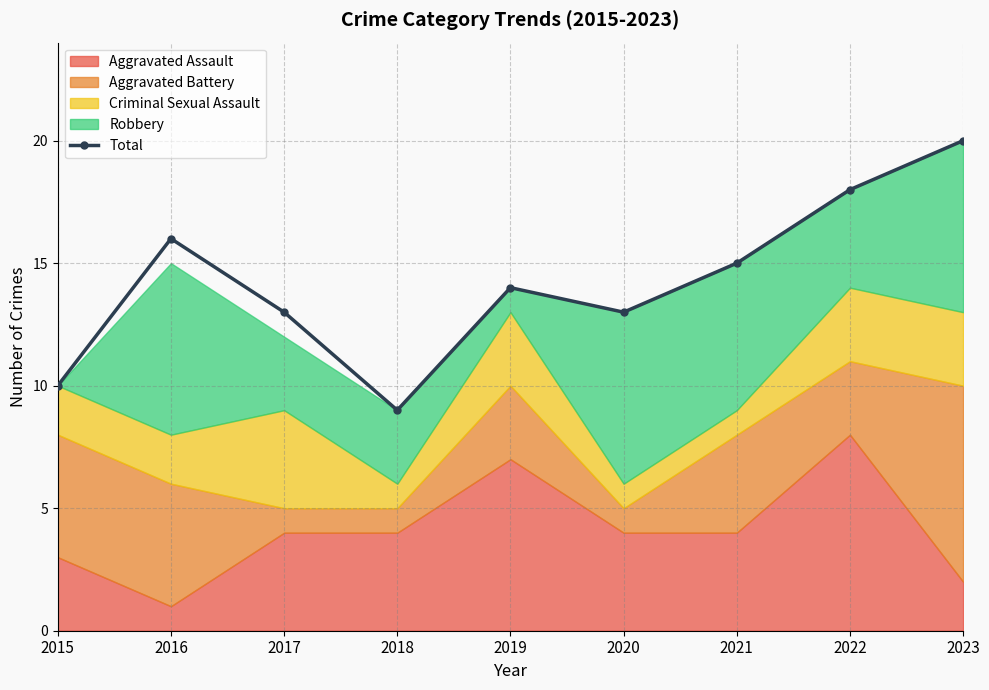

At which label is the value closest to 14?

2019